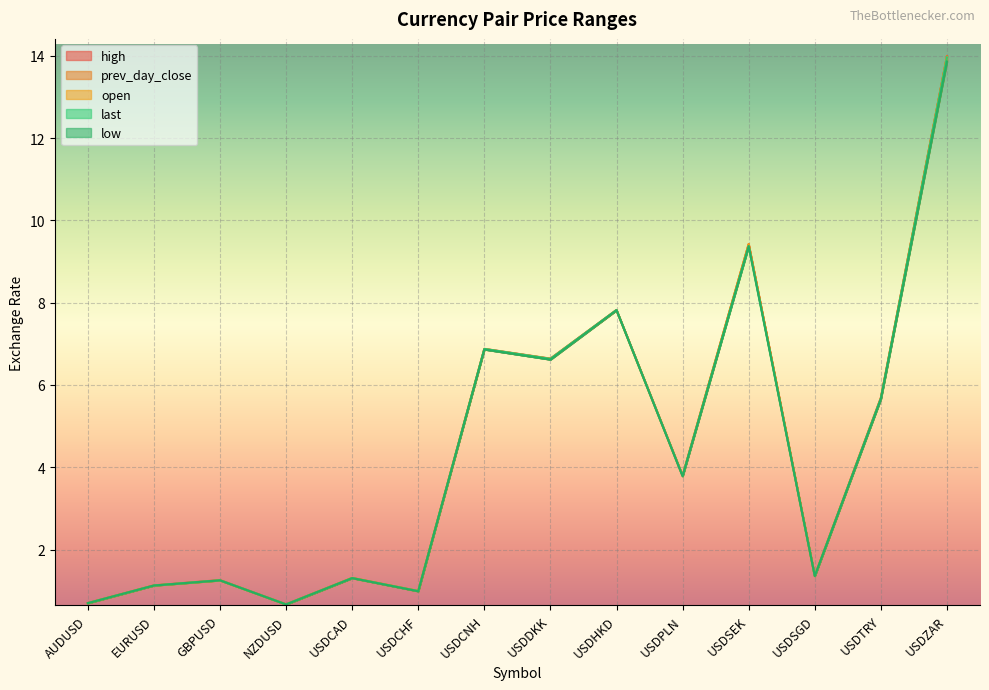

Is the value of open at USDPLN greater than the value of last at USDCNH?

No